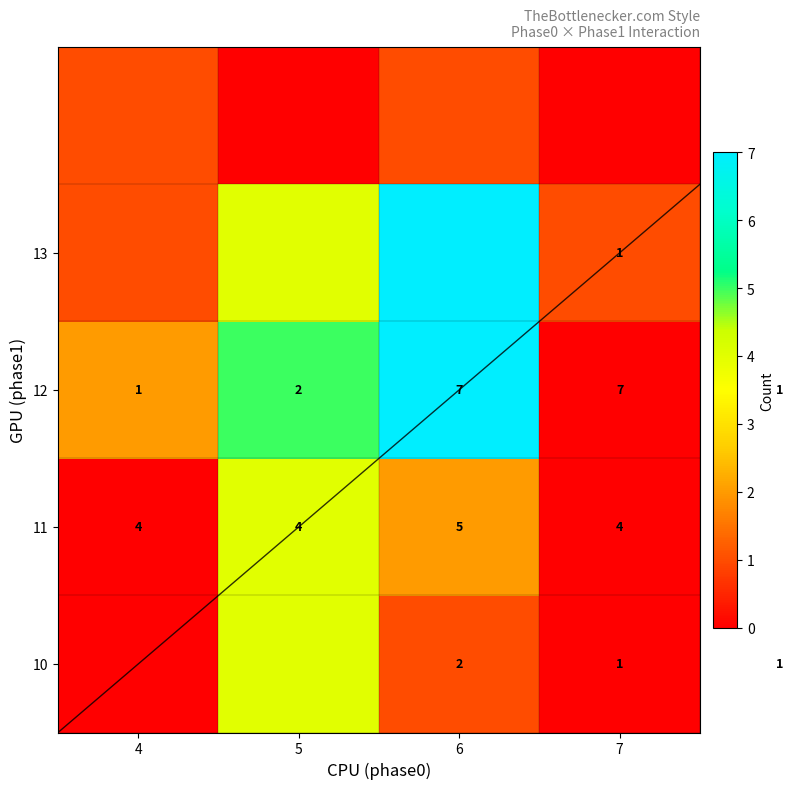

Which has a higher value, 5 or 6?

5